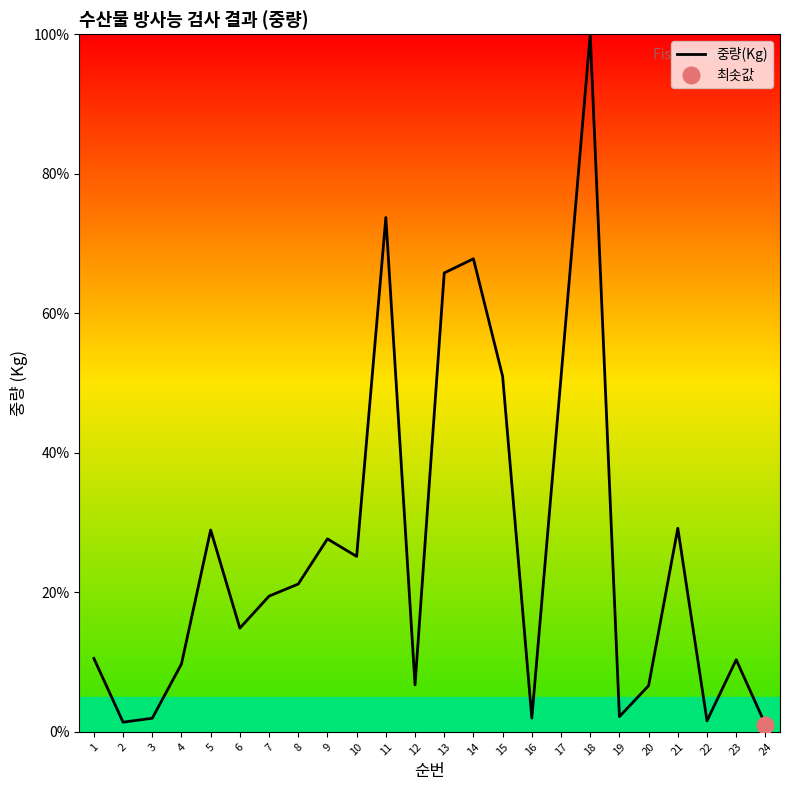

Approximately how many times larger is the value at 13 compared to 7?

3.4